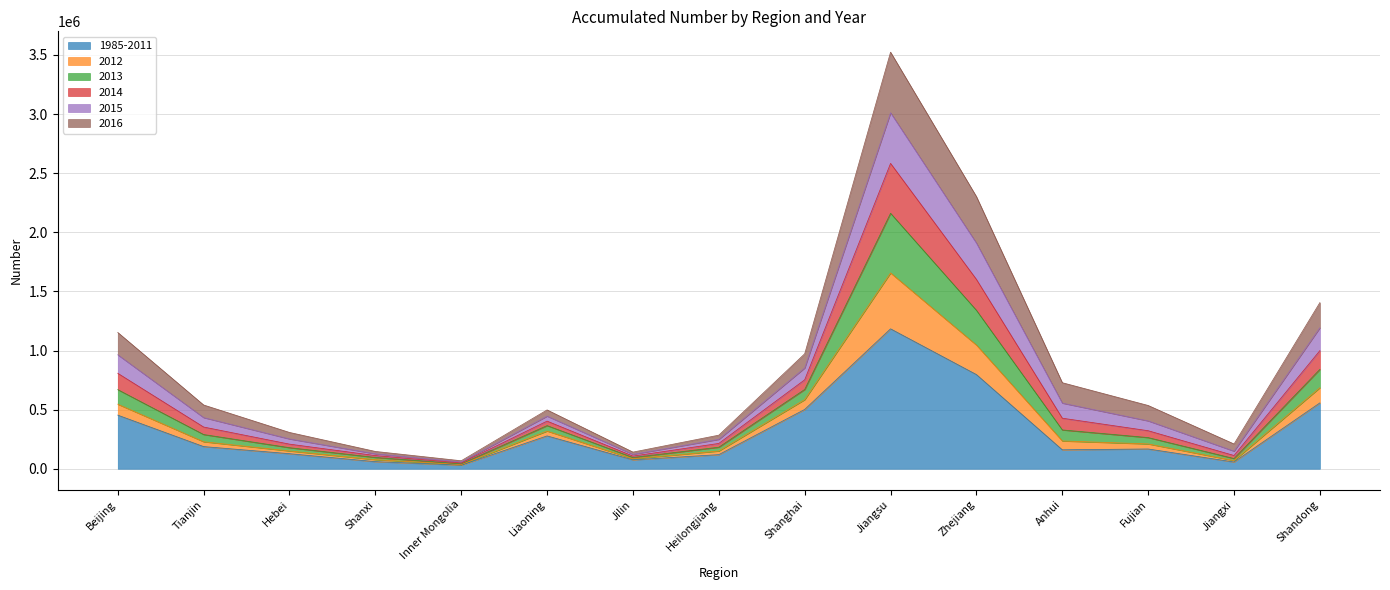

Does the chart have visible grid lines?

Yes